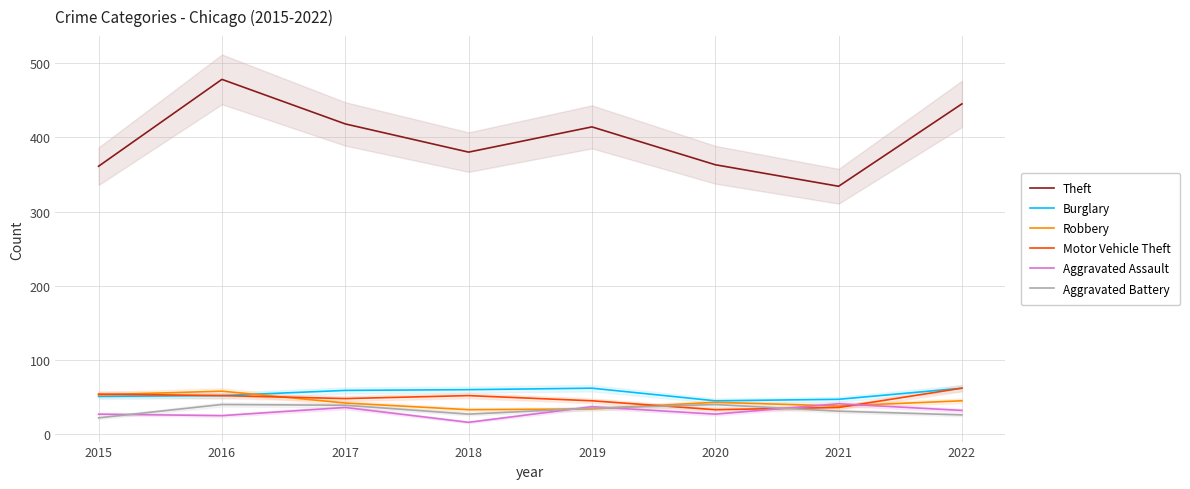

What is the difference between the Motor Vehicle Theft values at 2019 and 2015?

9